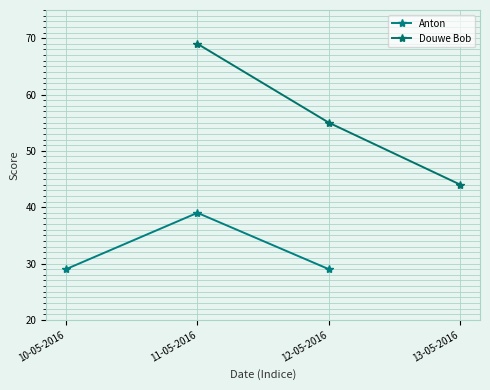

At which label does Douwe Bob first exceed 55?

11-05-2016